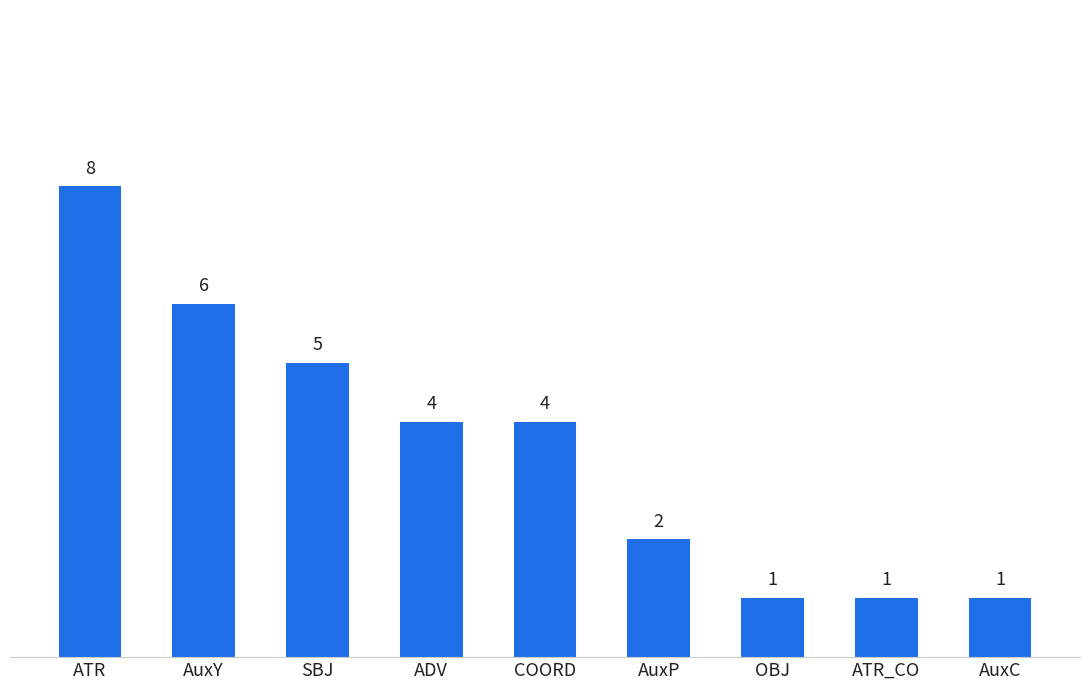

What is the difference between the values at AuxY and AuxC?

5